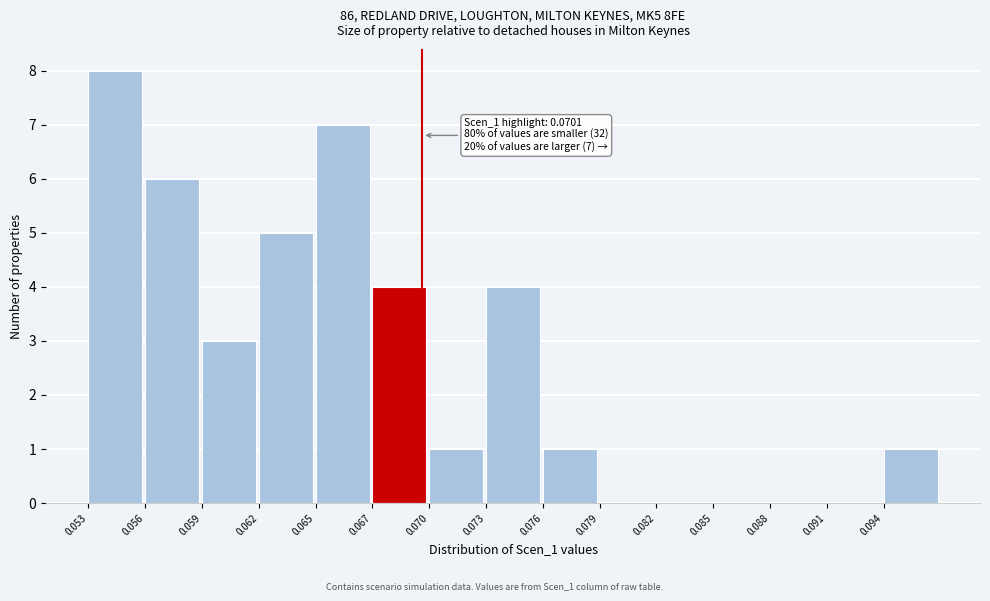

Reading left to right, what are all the values shown in this chart?

0.053=8	0.056=6	0.059=3	0.062=5	0.065=7	0.067=4	0.070=1	0.073=4	0.076=1	0.079=0	0.082=0	0.085=0	0.088=0	0.091=0	0.094=1